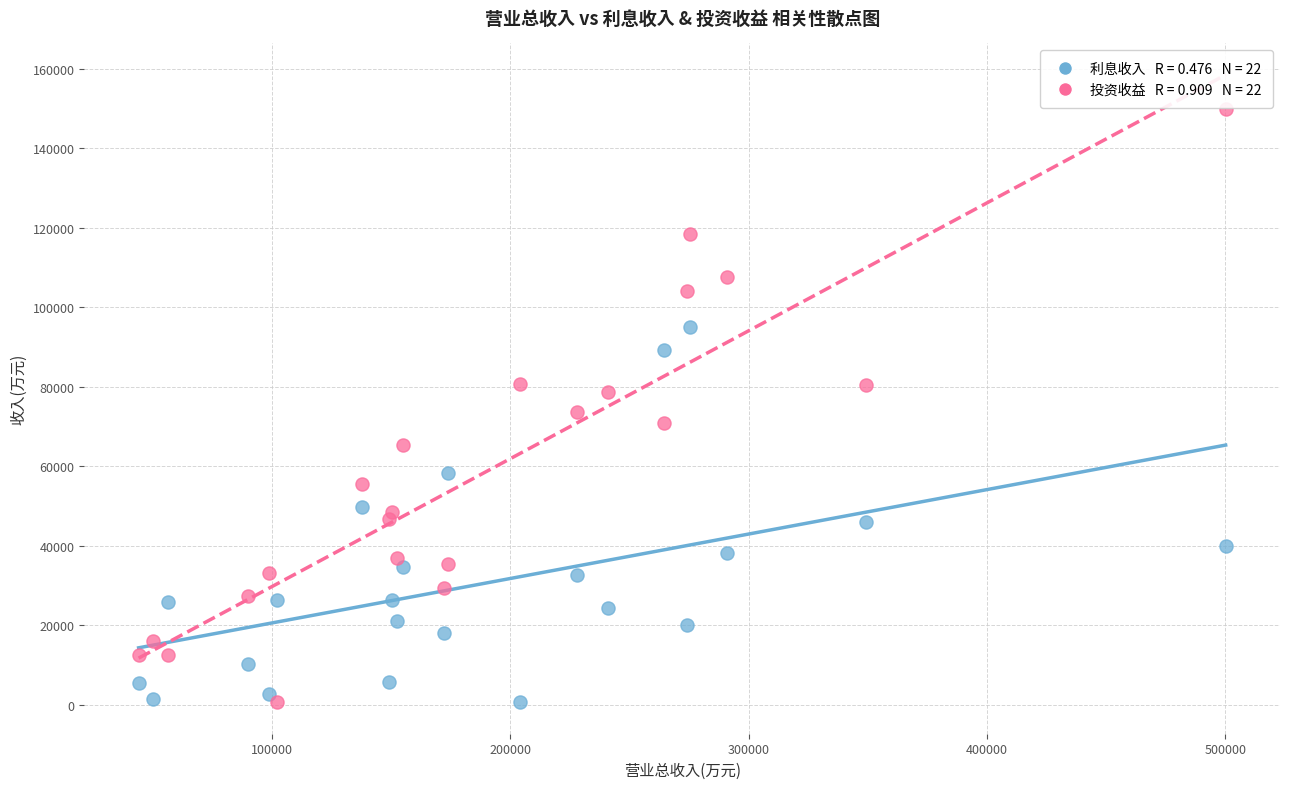

Across all data points, what is the range of Y values (max minus min)?

149165